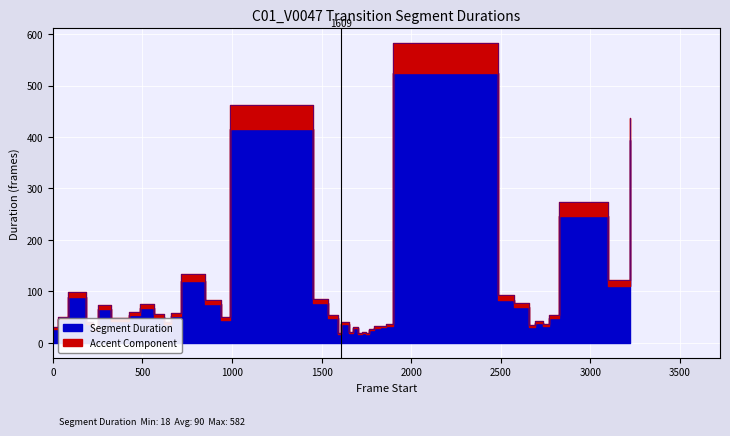

Reading left to right, extract all data points from this chart.

30	51	99	40	27	73	48	48	60	76	55	40	57	134	83	50	462	85	53	18	41	21	31	18	21	18	27	32	33	37	582	93	78	35	42	36	54	273	122	437